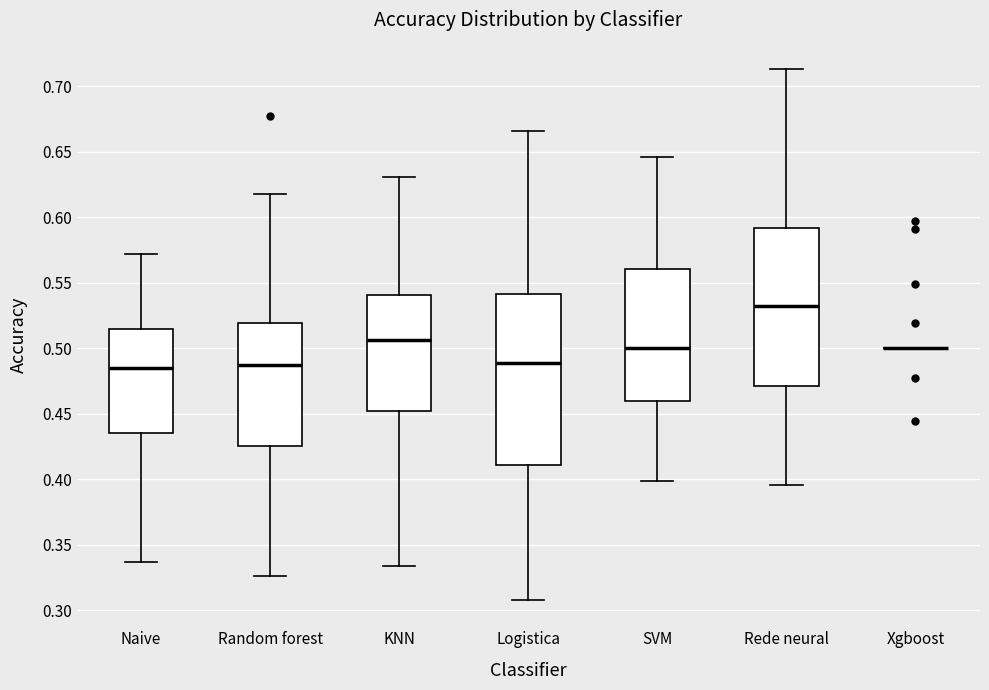

Reading left to right, read every box against the y-axis: the position of its median line, the range the box covers, and the ends of its whiskers. The values are not printed on the chart, so give them approximately, as read against the axis.

Naive: median 0.485, box 0.435 to 0.515, whiskers 0.335 to 0.570
Random forest: median 0.485, box 0.425 to 0.520, whiskers 0.325 to 0.620
KNN: median 0.505, box 0.450 to 0.540, whiskers 0.335 to 0.630
Logistica: median 0.490, box 0.410 to 0.540, whiskers 0.310 to 0.665
SVM: median 0.500, box 0.460 to 0.560, whiskers 0.400 to 0.645
Rede neural: median 0.530, box 0.470 to 0.590, whiskers 0.395 to 0.715
Xgboost: box collapsed to a line at 0.500, whiskers 0.500 to 0.500